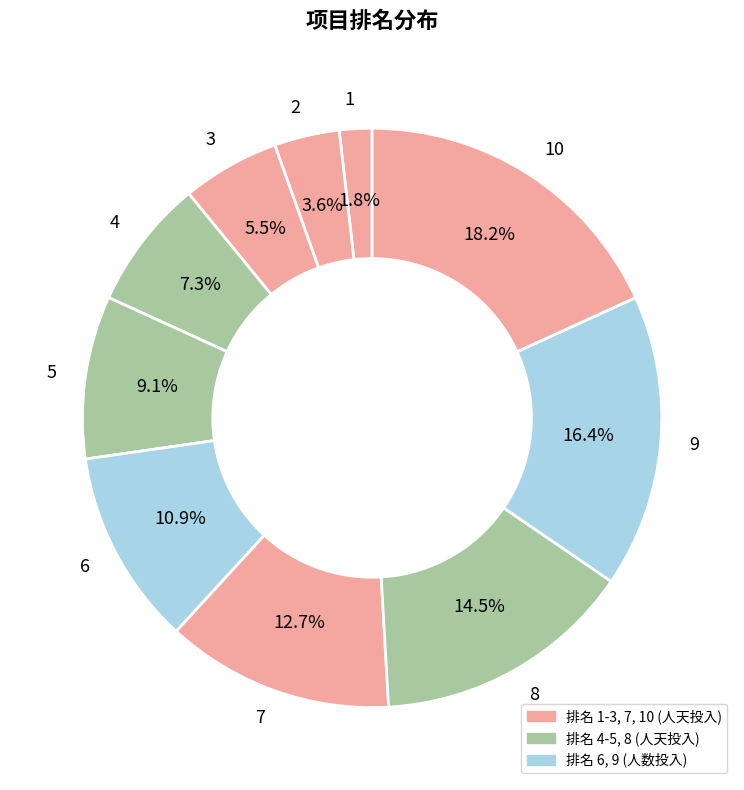

Do 6 and 1 together represent more than half of the pie?

No